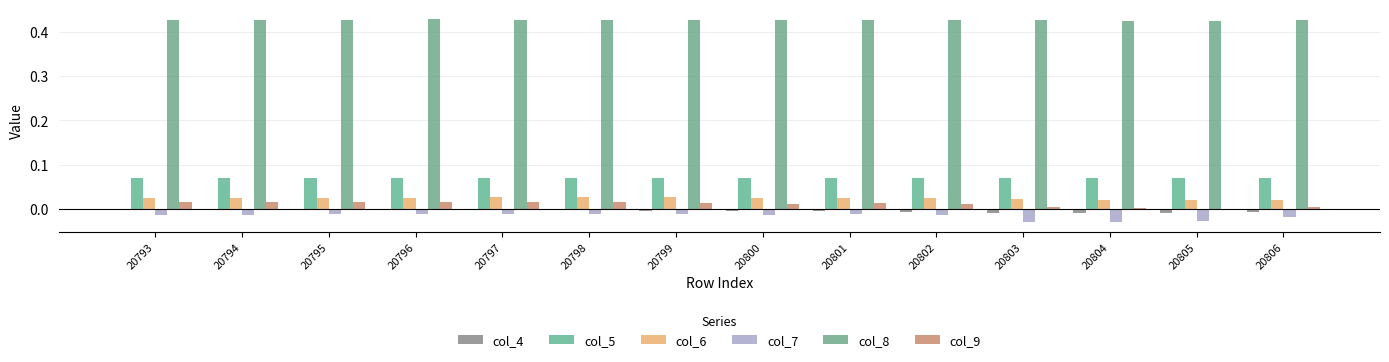

How many groups of bars are there?

14